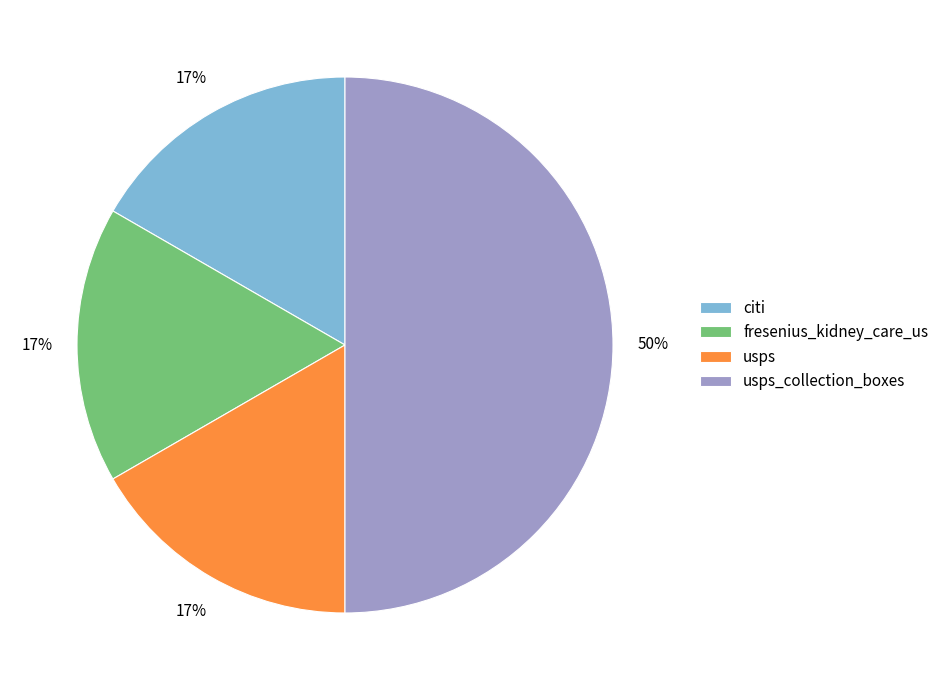

Between usps_collection_boxes and usps, which is larger?

usps_collection_boxes